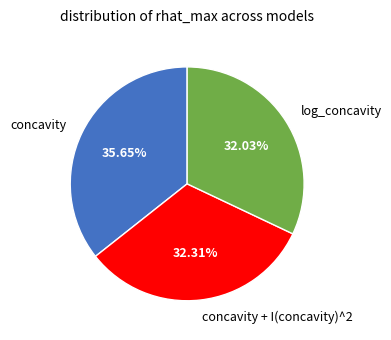

To the nearest percent, what portion does concavity represent?

36%